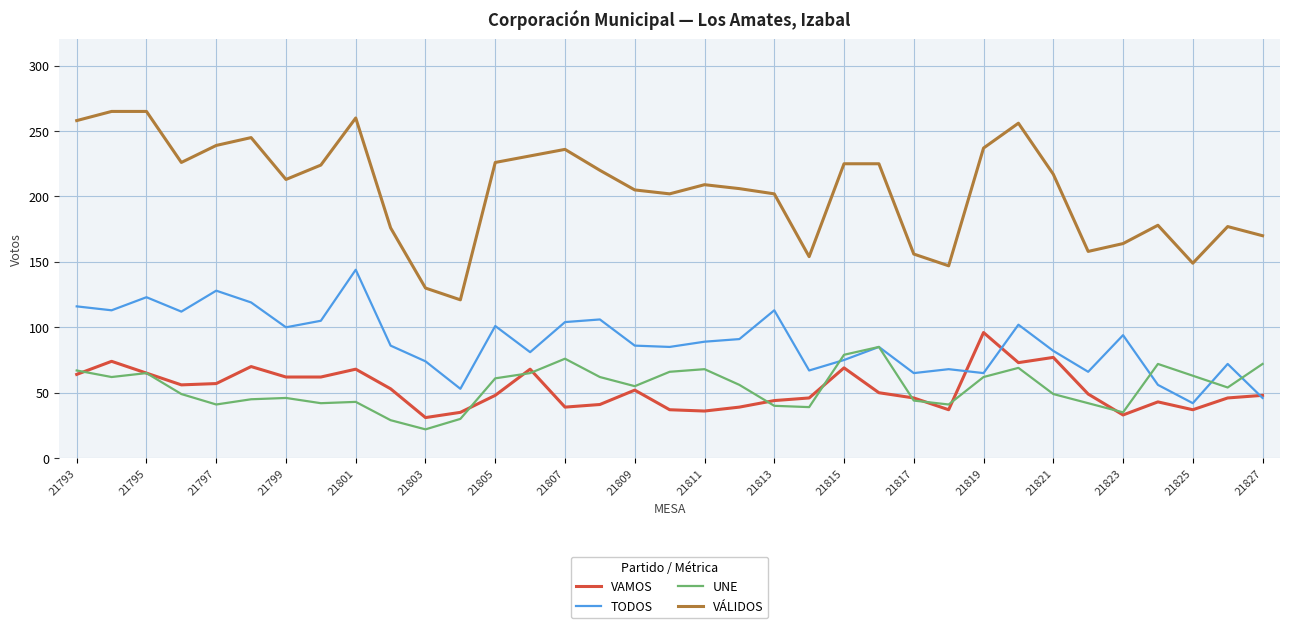

In UNE, how many points are higher than both neighbors (excluding endpoints)?

8